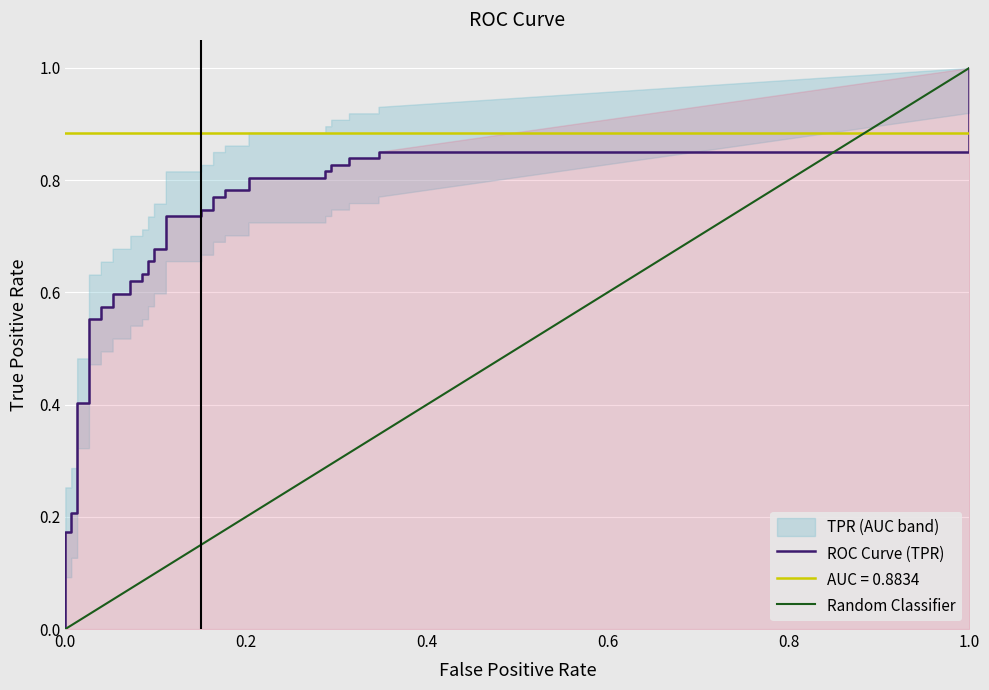

Is it true that fpr equals 0.0 at 16?

False